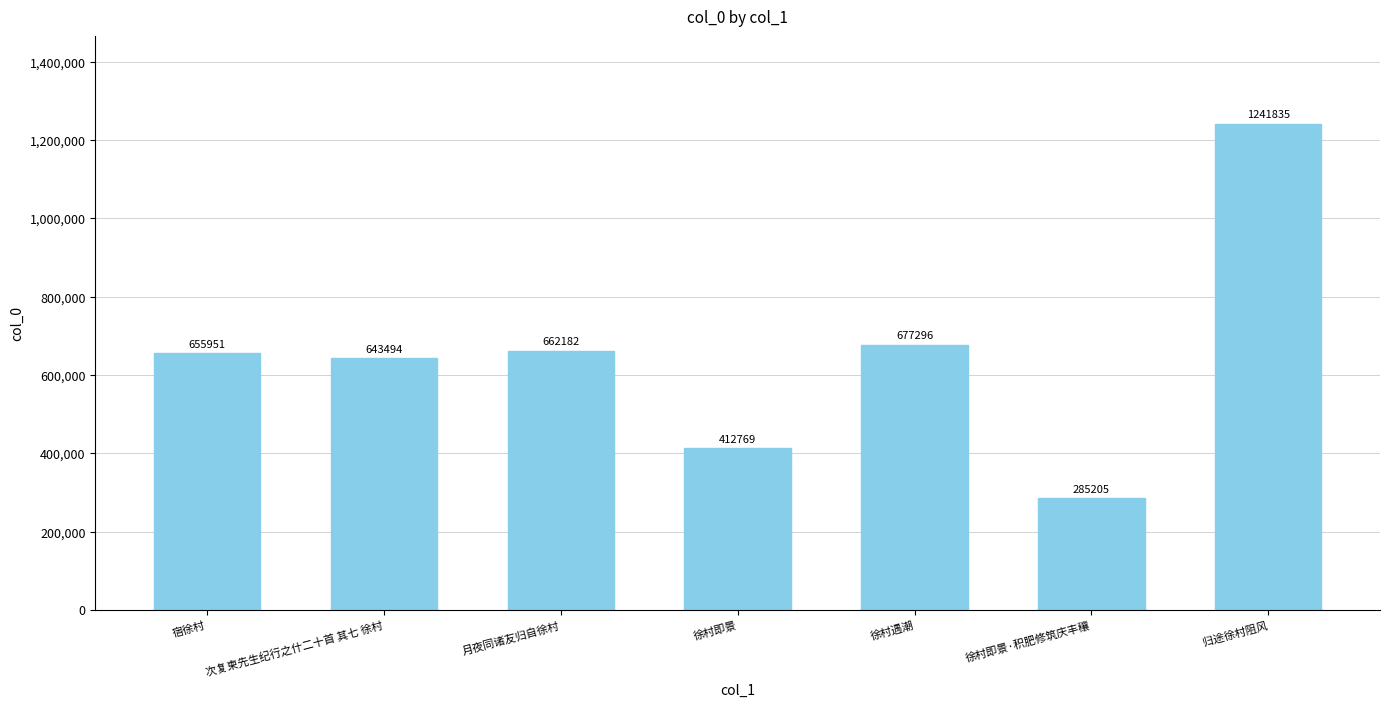

Between 宿徐村 and 归途徐村阻风, which is larger?

归途徐村阻风